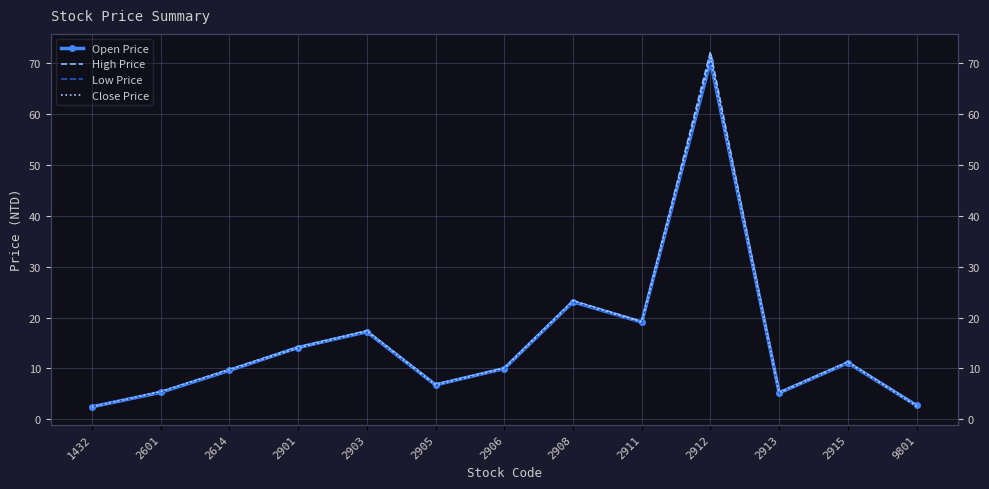

Which series has the widest spread of values?

High Price